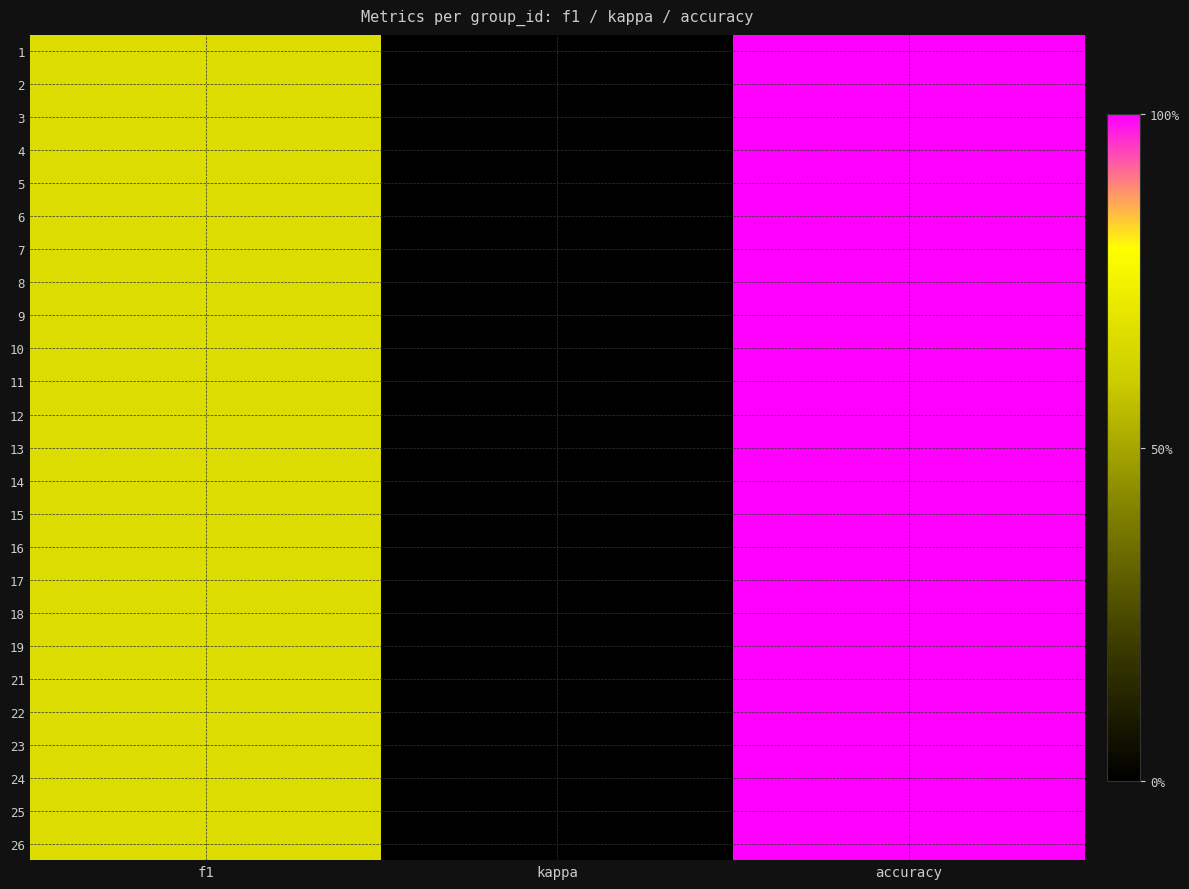

Reading right to left, extract all data points from this chart.

1: accuracy=0.5	kappa=0.0	f1=0.3
2: accuracy=0.5	kappa=0.0	f1=0.3
3: accuracy=0.5	kappa=0.0	f1=0.3
4: accuracy=0.5	kappa=0.0	f1=0.3
5: accuracy=0.5	kappa=0.0	f1=0.3
6: accuracy=0.5	kappa=0.0	f1=0.3
7: accuracy=0.5	kappa=0.0	f1=0.3
8: accuracy=0.5	kappa=0.0	f1=0.3
9: accuracy=0.5	kappa=0.0	f1=0.3
10: accuracy=0.5	kappa=0.0	f1=0.3
11: accuracy=0.5	kappa=0.0	f1=0.3
12: accuracy=0.5	kappa=0.0	f1=0.3
13: accuracy=0.5	kappa=0.0	f1=0.3
14: accuracy=0.5	kappa=0.0	f1=0.3
15: accuracy=0.5	kappa=0.0	f1=0.3
16: accuracy=0.5	kappa=0.0	f1=0.3
17: accuracy=0.5	kappa=0.0	f1=0.3
18: accuracy=0.5	kappa=0.0	f1=0.3
19: accuracy=0.5	kappa=0.0	f1=0.3
21: accuracy=0.5	kappa=0.0	f1=0.3
22: accuracy=0.5	kappa=0.0	f1=0.3
23: accuracy=0.5	kappa=0.0	f1=0.3
24: accuracy=0.5	kappa=0.0	f1=0.3
25: accuracy=0.5	kappa=0.0	f1=0.3
26: accuracy=0.5	kappa=0.0	f1=0.3